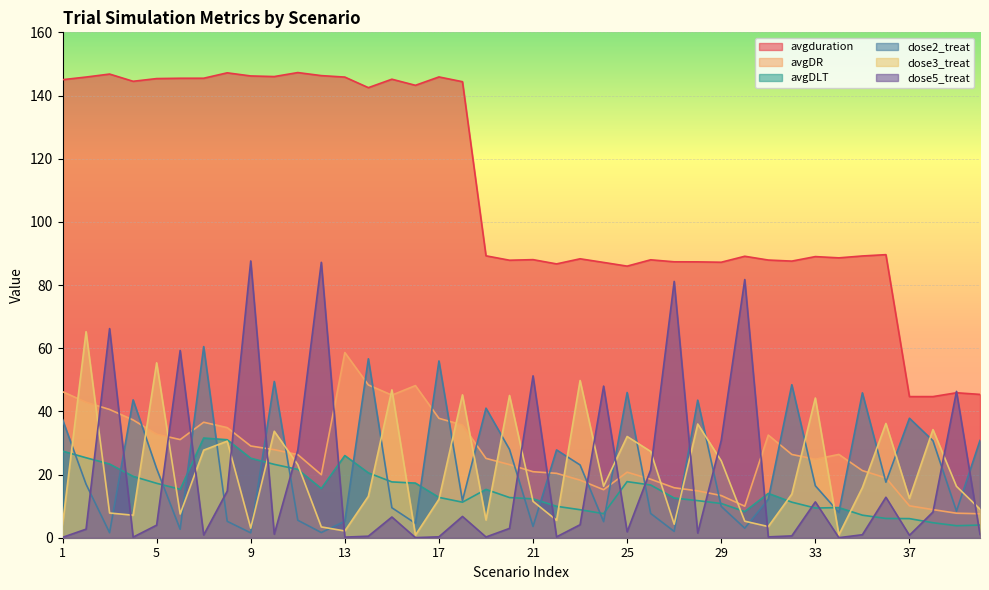

Read the avgDR value at 17.

37.8